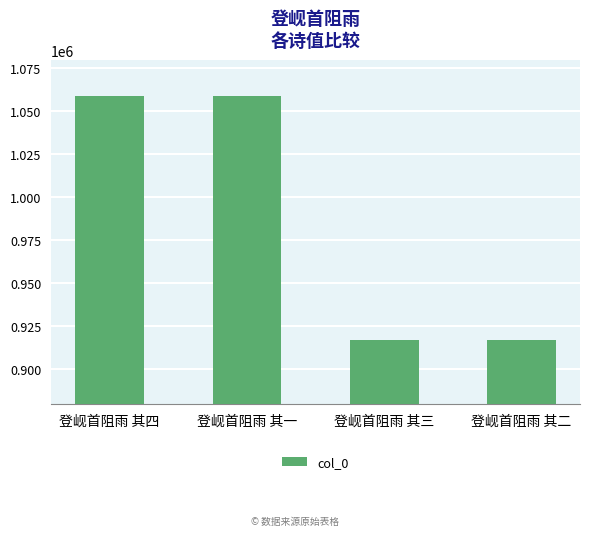

What is the greatest value displayed?

1058894